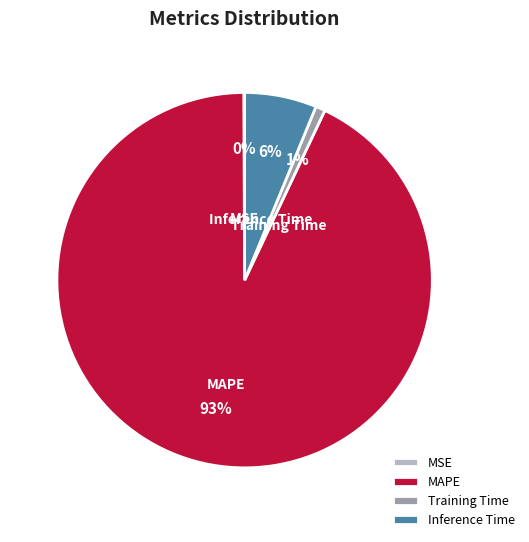

Is there a majority slice in this chart?

Yes